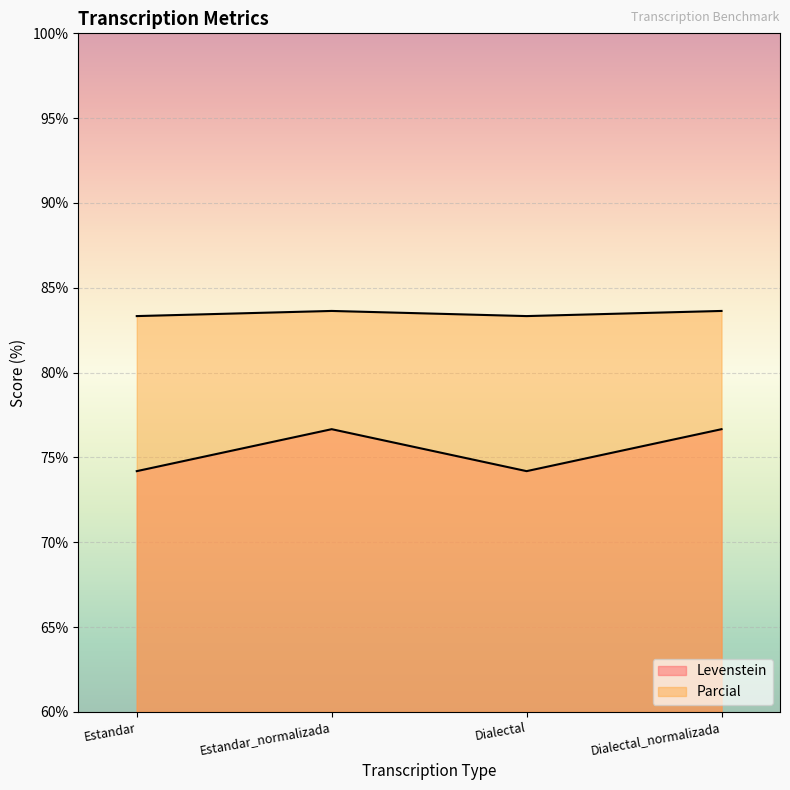

At which category does Levenstein reach its first local peak?

Estandar_normalizada